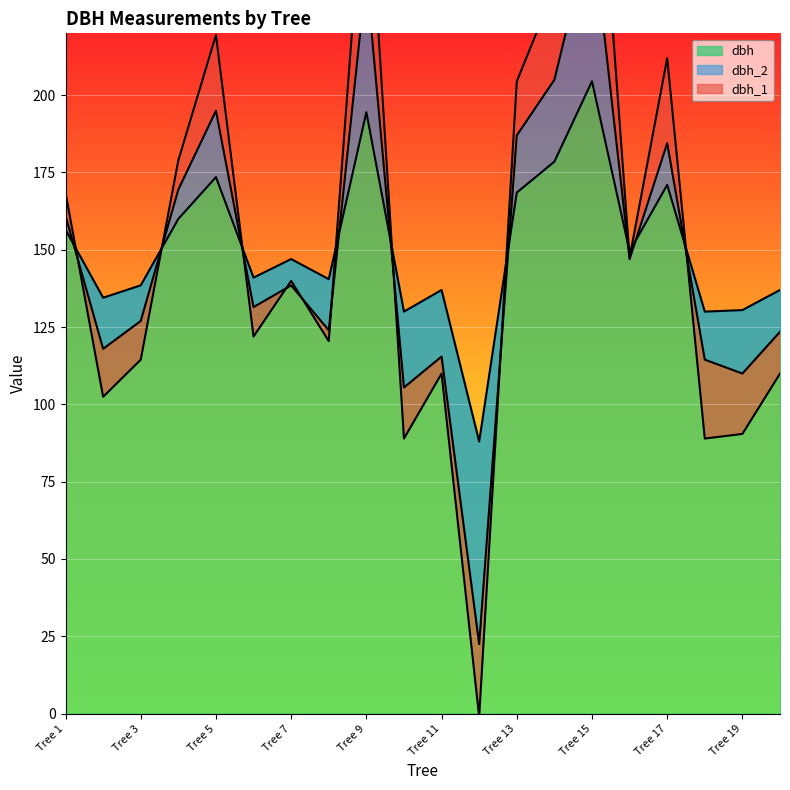

In dbh_2, how many points are higher than both neighbors (excluding endpoints)?

6